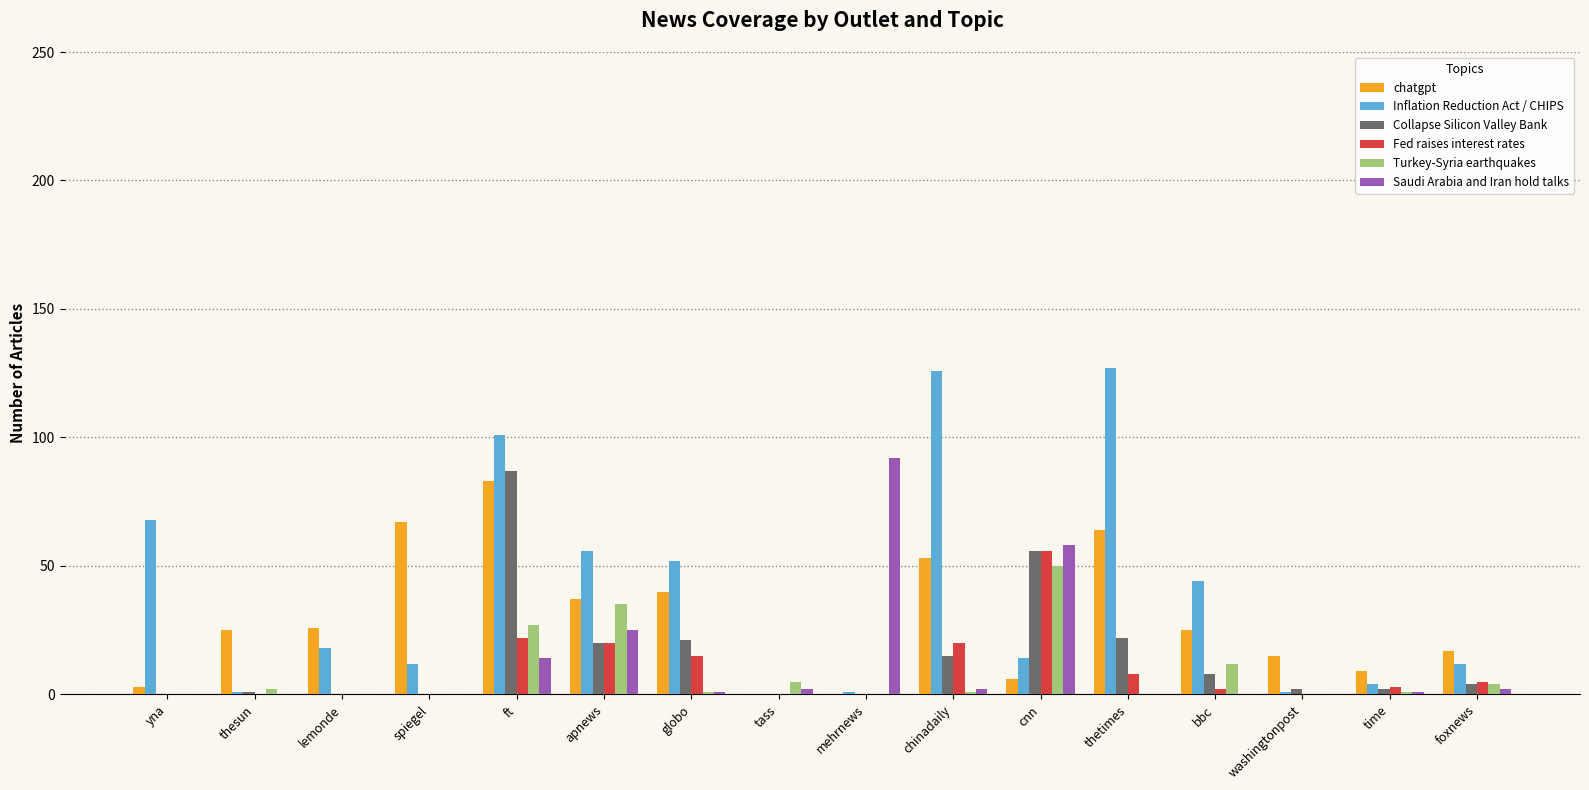

Count the number of categories in the chart.

16